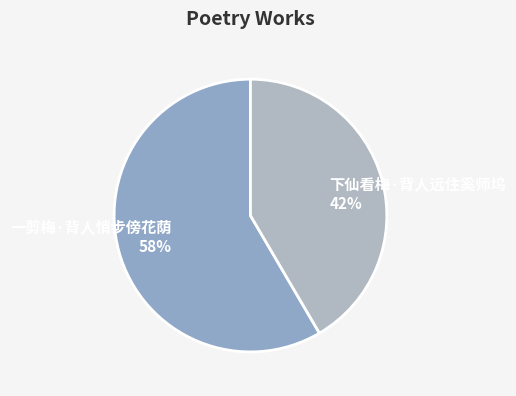

Which category has the smallest portion of the pie?

下仙看梅·背人远住奚师坞